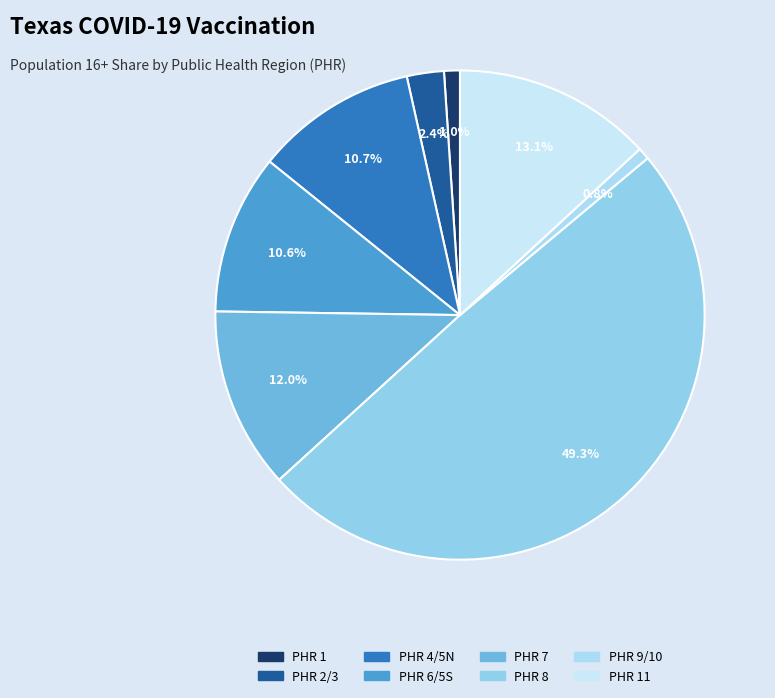

Count the number of slices in the pie.

8